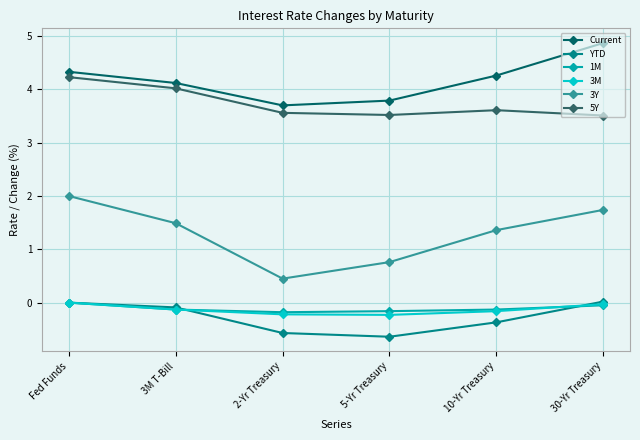

What is the lowest value of the 5Y series?

3.5